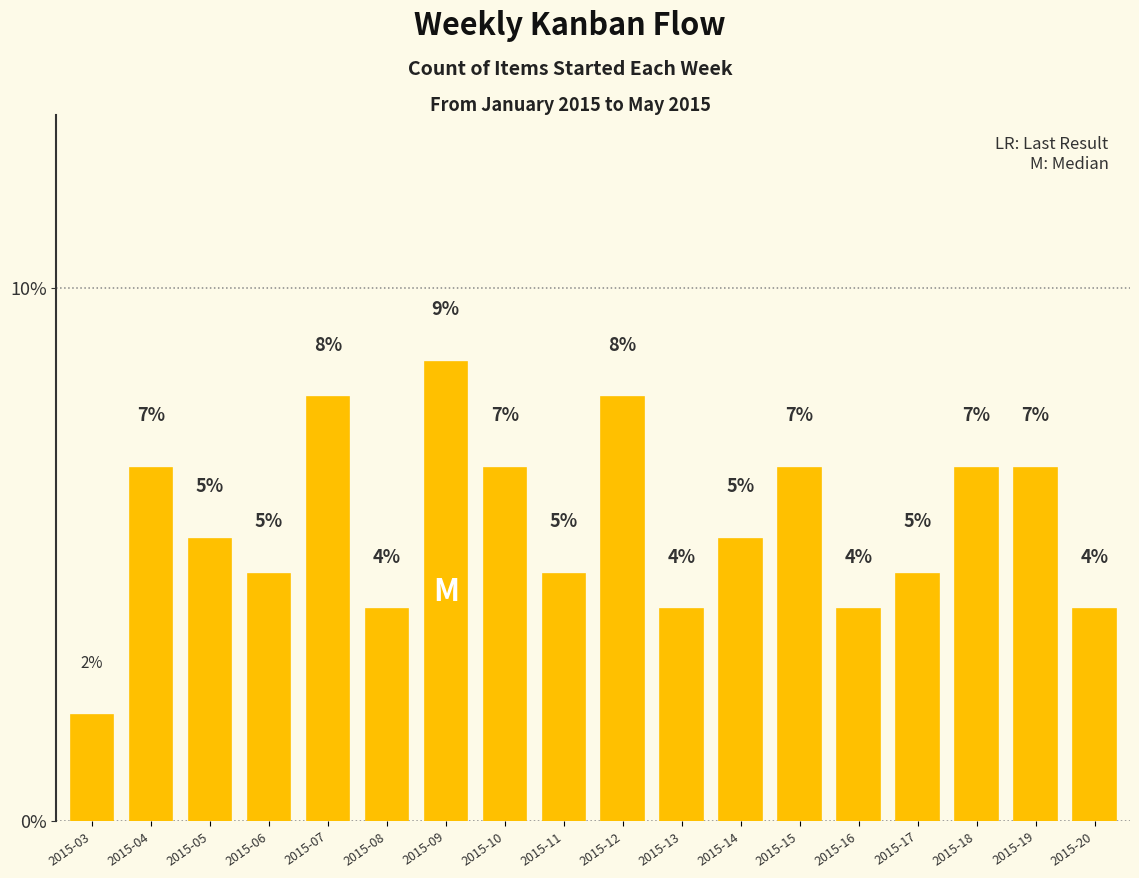

What is the minimum value shown in the chart?

2.0